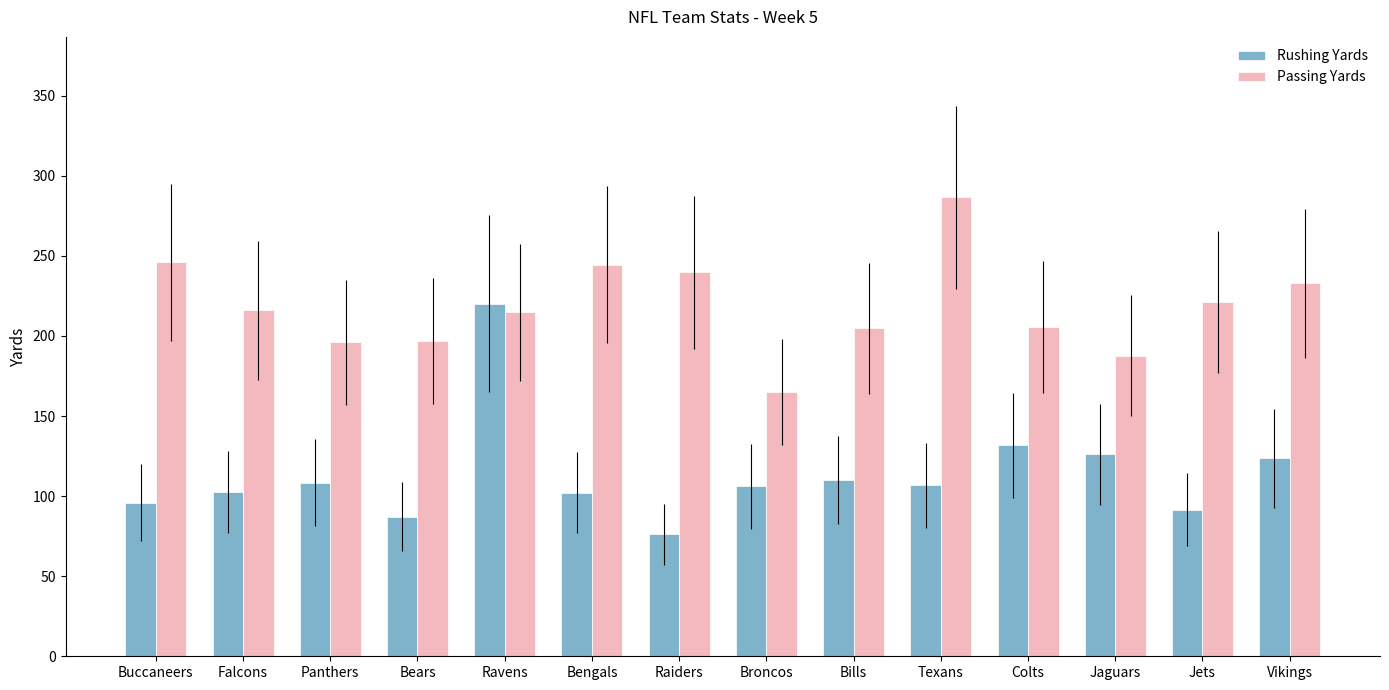

List the series in order of their overall mean, lowest first.

Rushing Yards, Passing Yards